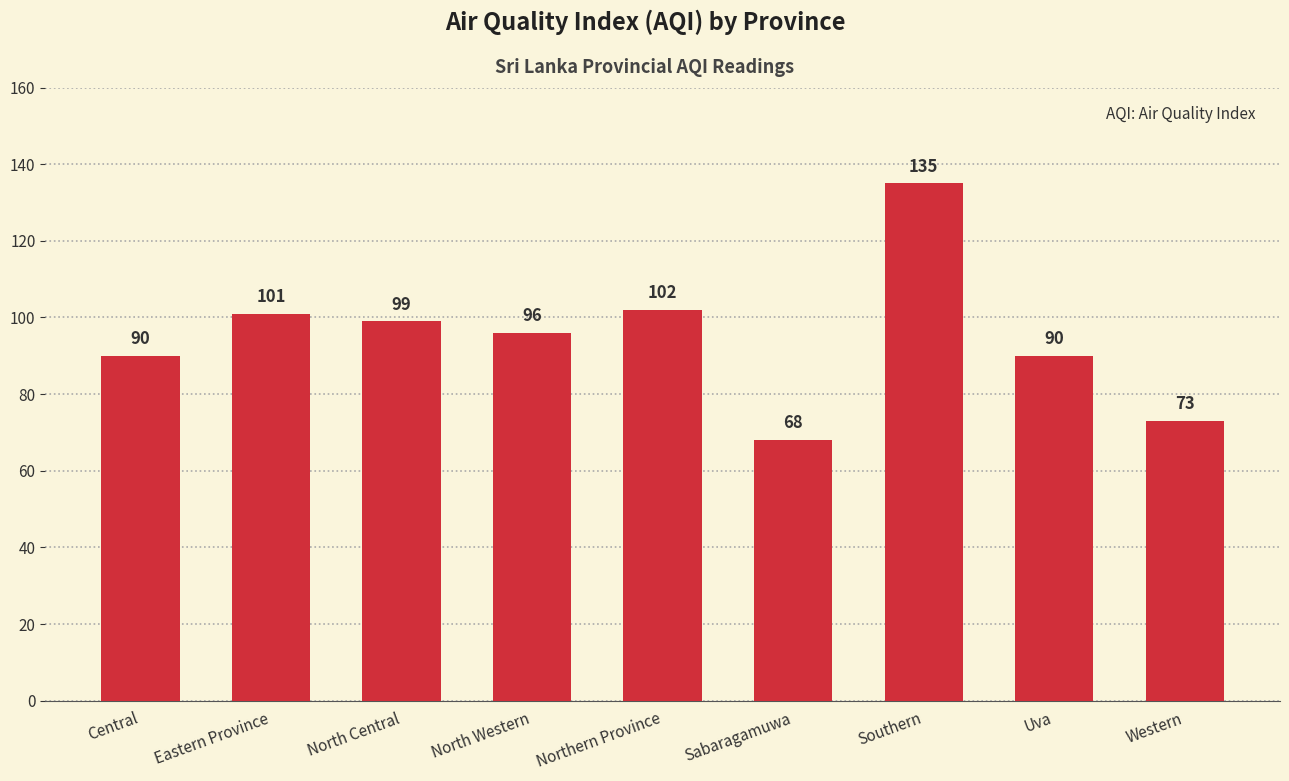

What is the value of the 9th bar from the left?

73